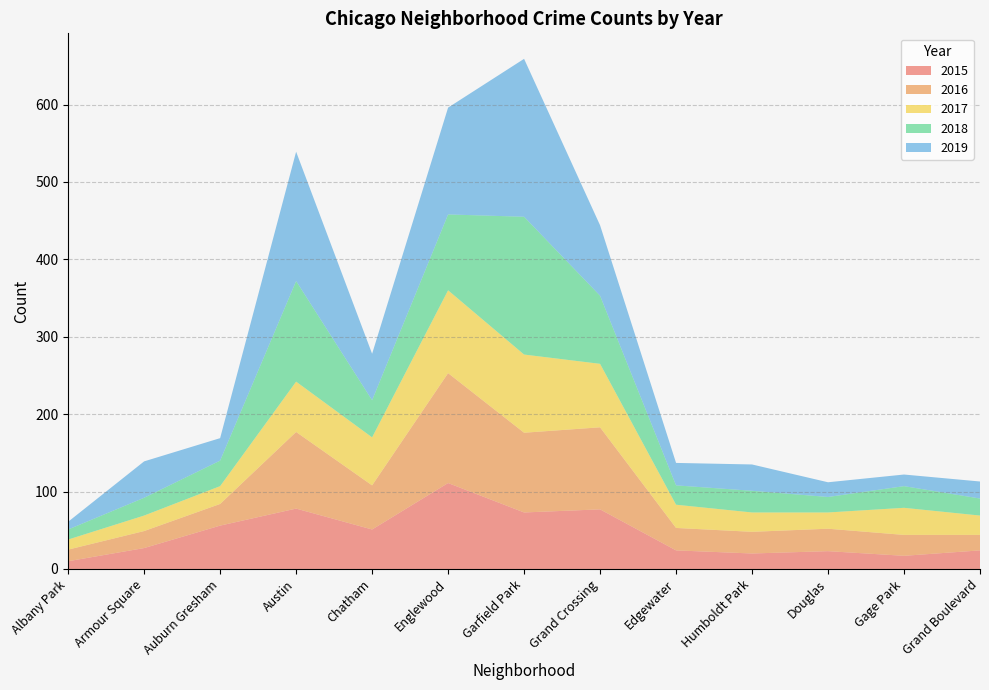

Reading right to left, extract all data points from this chart.

2015: 24	17	23	20	24	77	73	111	51	78	56	27	10
2016: 20	27	29	28	29	106	103	142	57	99	28	22	15
2017: 25	35	21	25	30	82	101	107	62	65	23	20	13
2018: 22	28	20	28	25	88	178	98	48	130	33	23	13
2019: 22	15	19	34	29	91	204	138	60	167	29	47	10